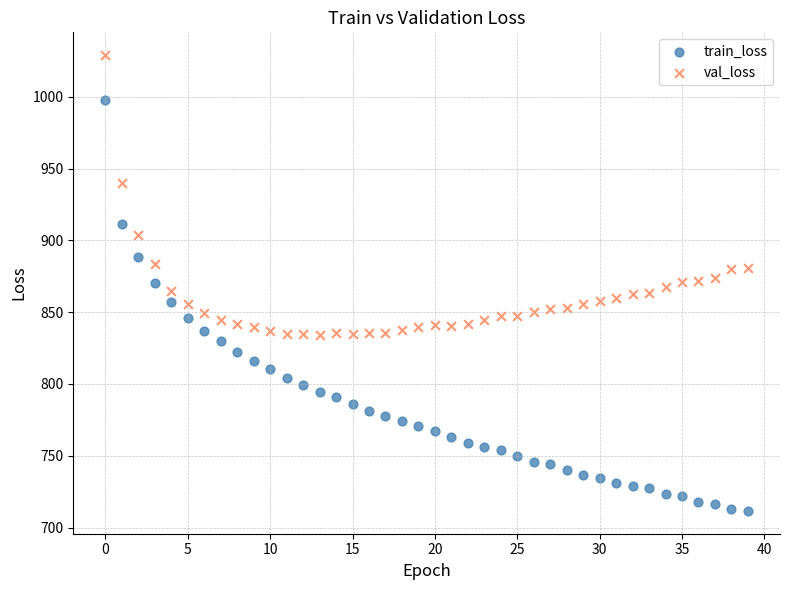

What are all the series names shown in the legend?

train_loss, val_loss